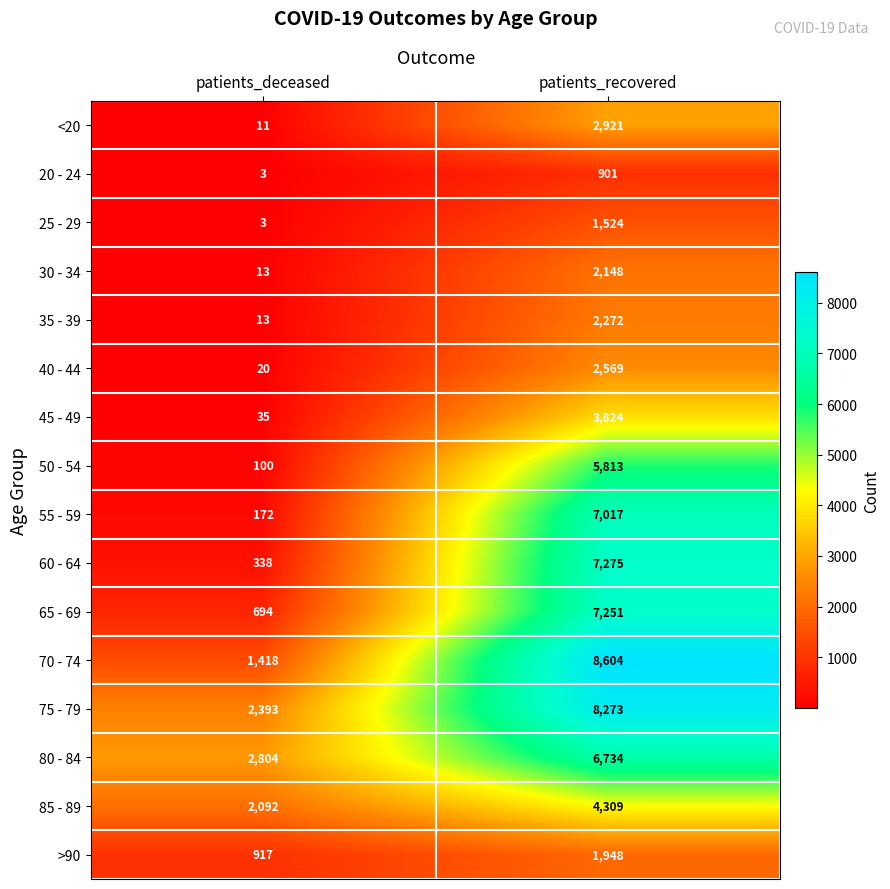

Rank the series by their maximum value, from highest to lowest.

70 - 74, 75 - 79, 60 - 64, 65 - 69, 55 - 59, 80 - 84, 50 - 54, 85 - 89, 45 - 49, <20, 40 - 44, 35 - 39, 30 - 34, >90, 25 - 29, 20 - 24